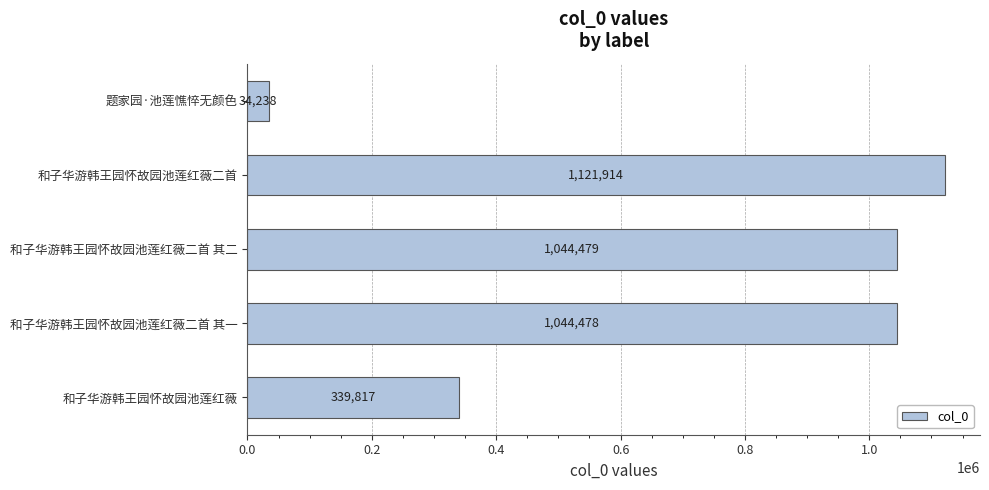

How many categories are shown in the chart?

5